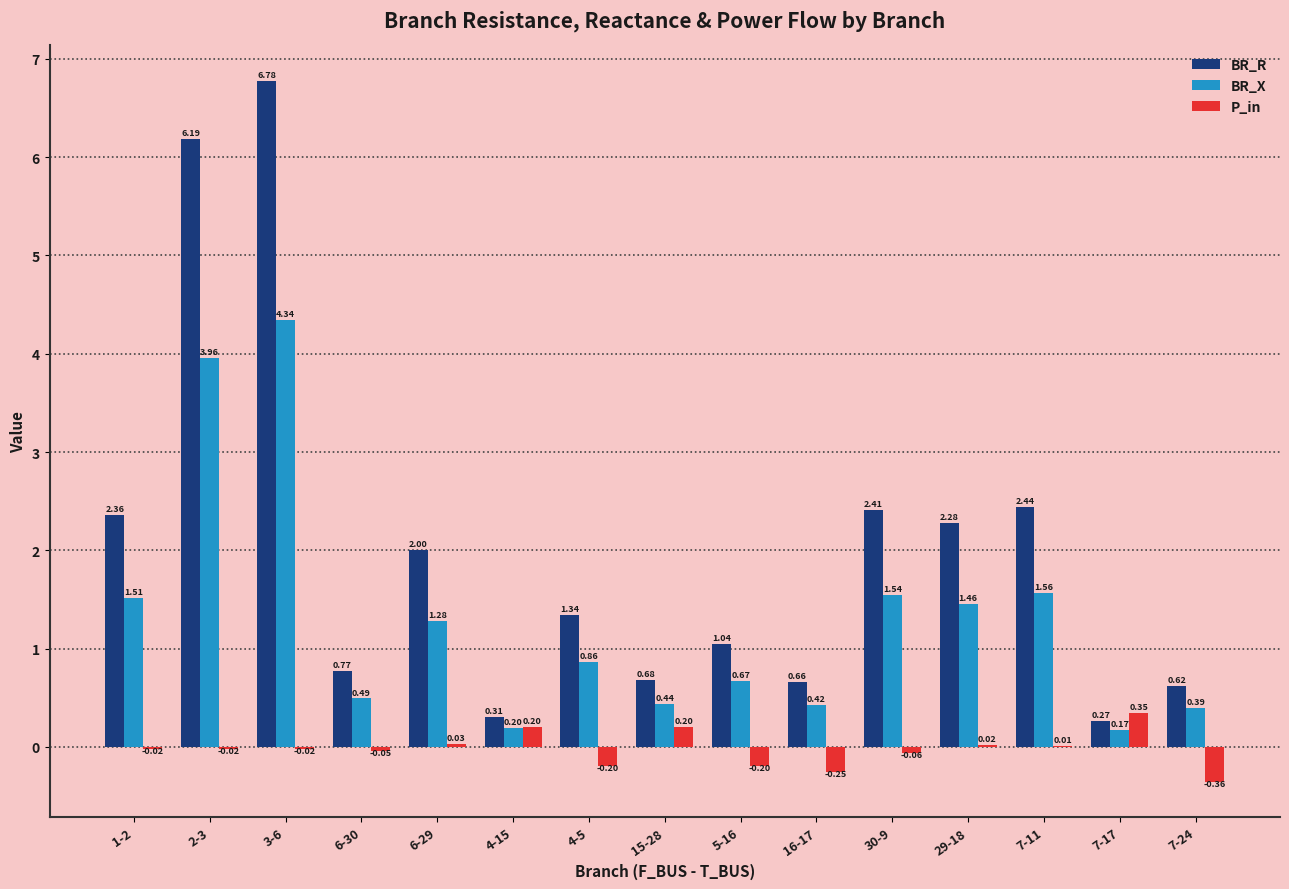

What is the total value across all series at 30-9?

3.9